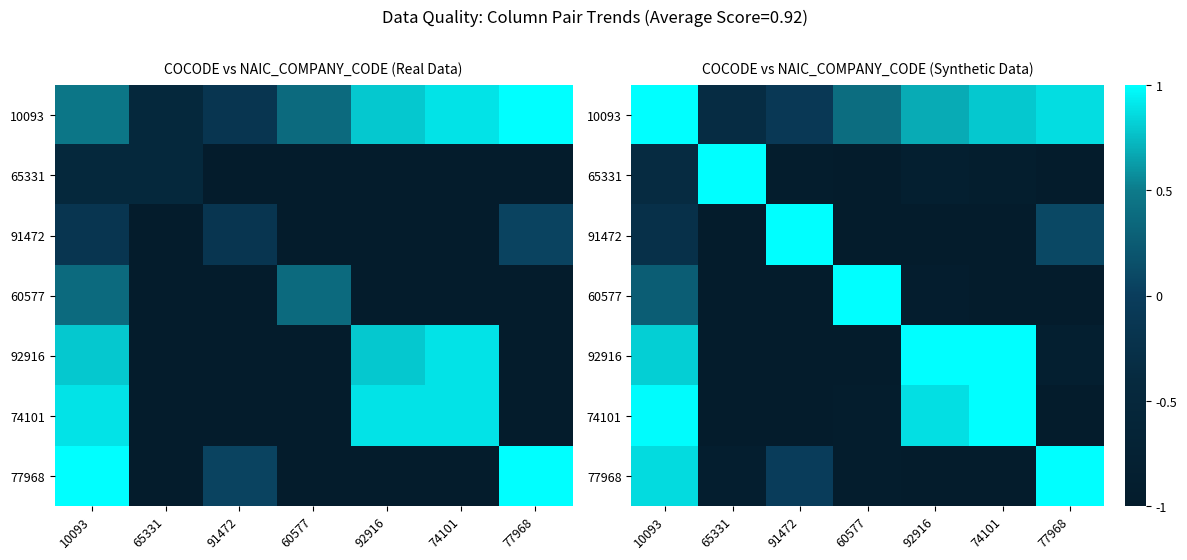

Which series has the largest total across all categories?

10093